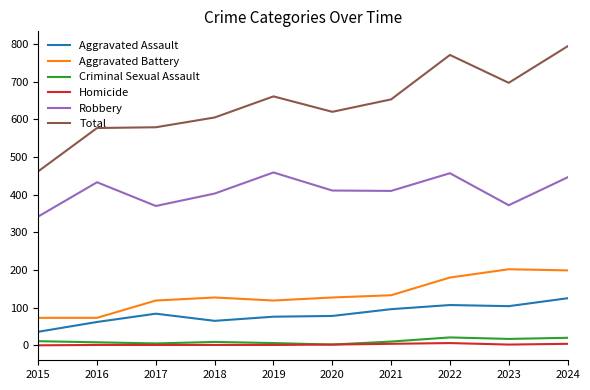

Which series has the largest range (max minus min)?

Total